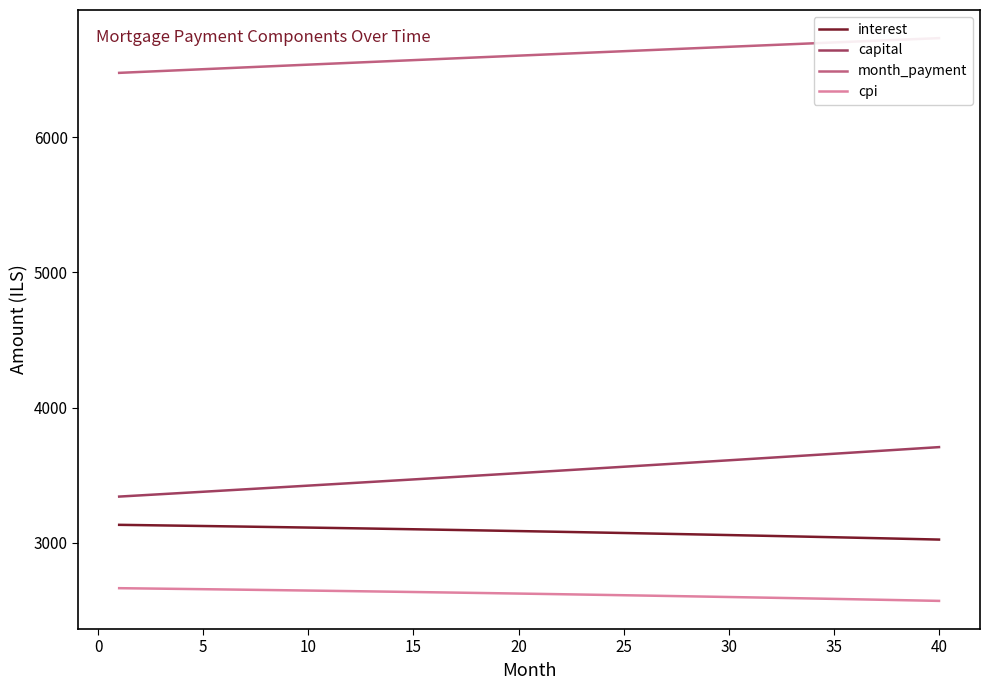

True or false: cpi and interest intersect in this chart.

False